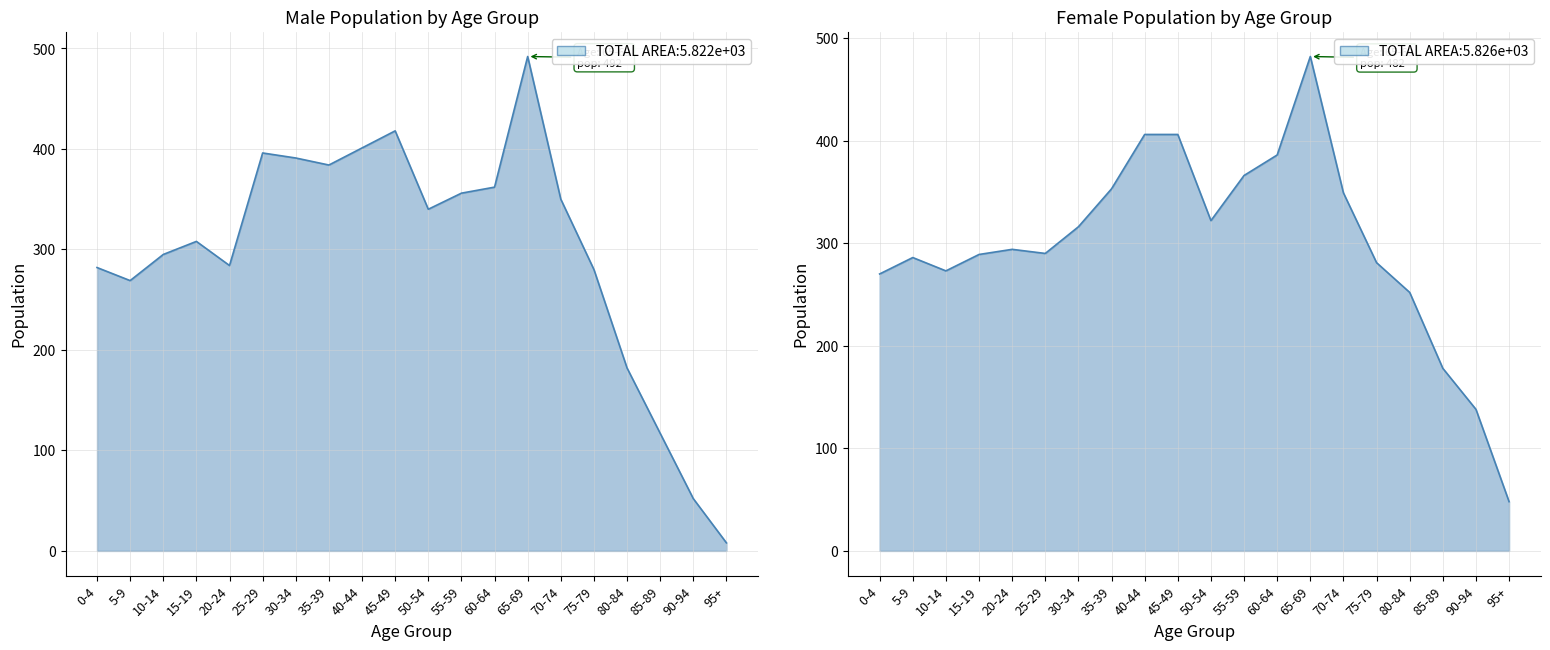

True or false: the data shows 52 at 90-94.

True